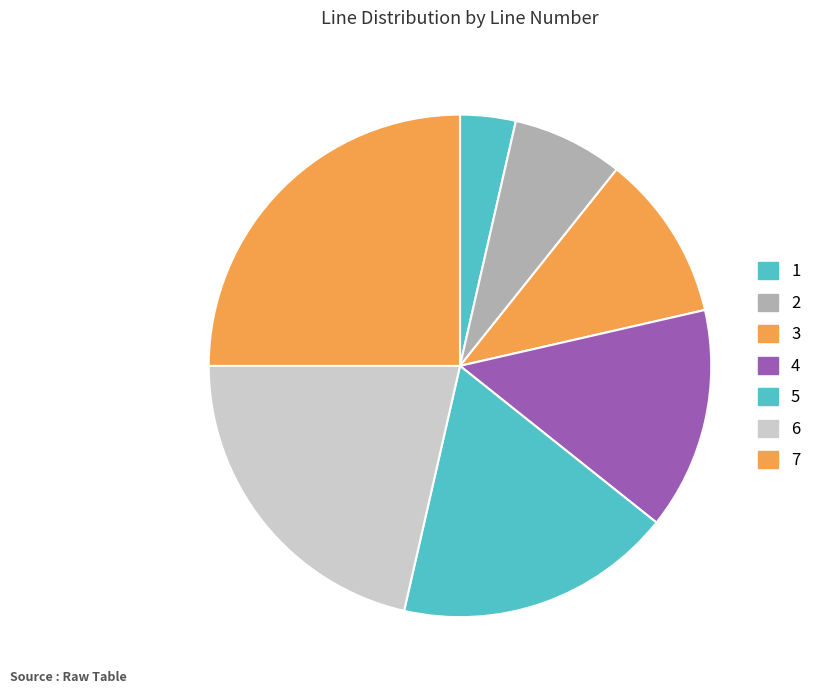

Count the number of slices in the pie.

7